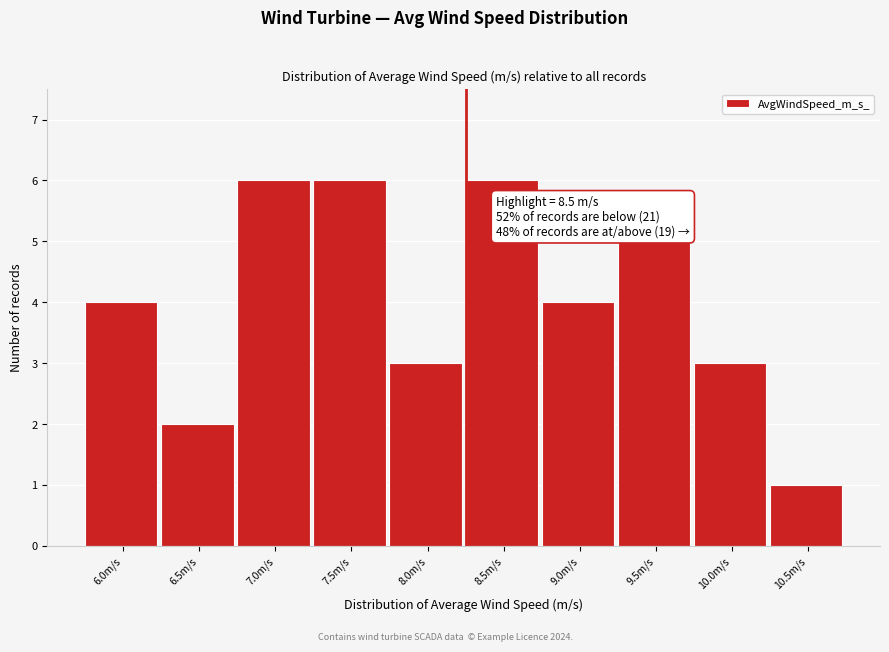

Reading left to right, extract all data points from this chart.

6.0m/s=4	6.5m/s=2	7.0m/s=6	7.5m/s=6	8.0m/s=3	8.5m/s=6	9.0m/s=4	9.5m/s=5	10.0m/s=3	10.5m/s=1